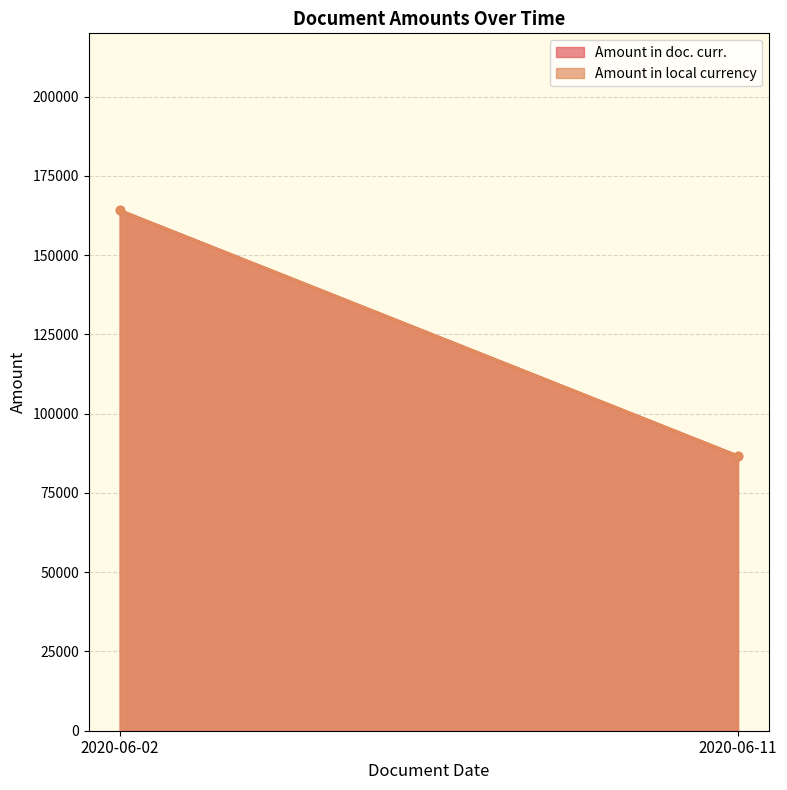

What is the total value across all series at 2020-06-02?

328341.3